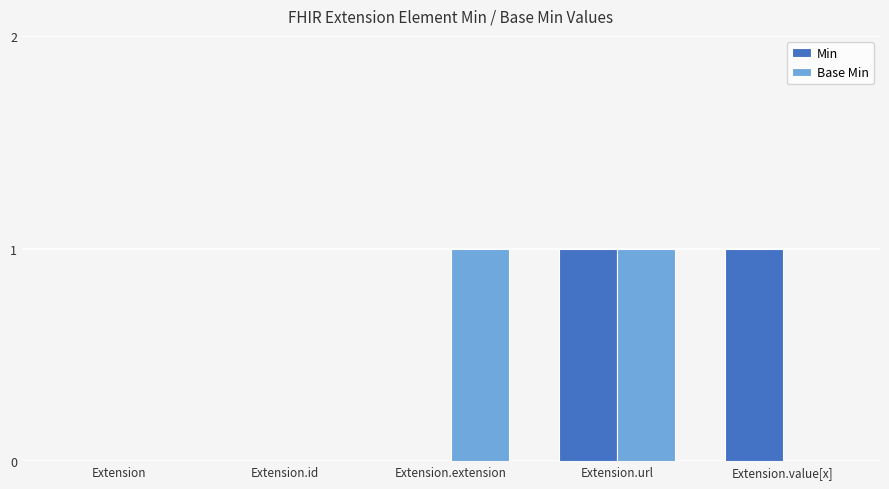

How many categories are shown in the chart?

5